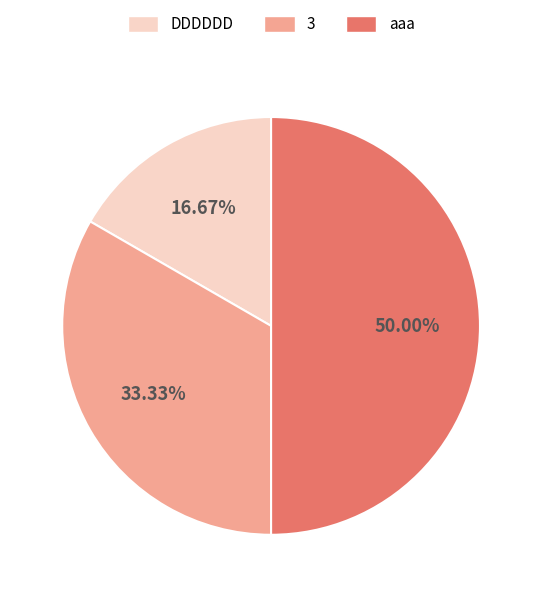

To the nearest percent, what is the difference between the largest and smallest slice percentages?

33%